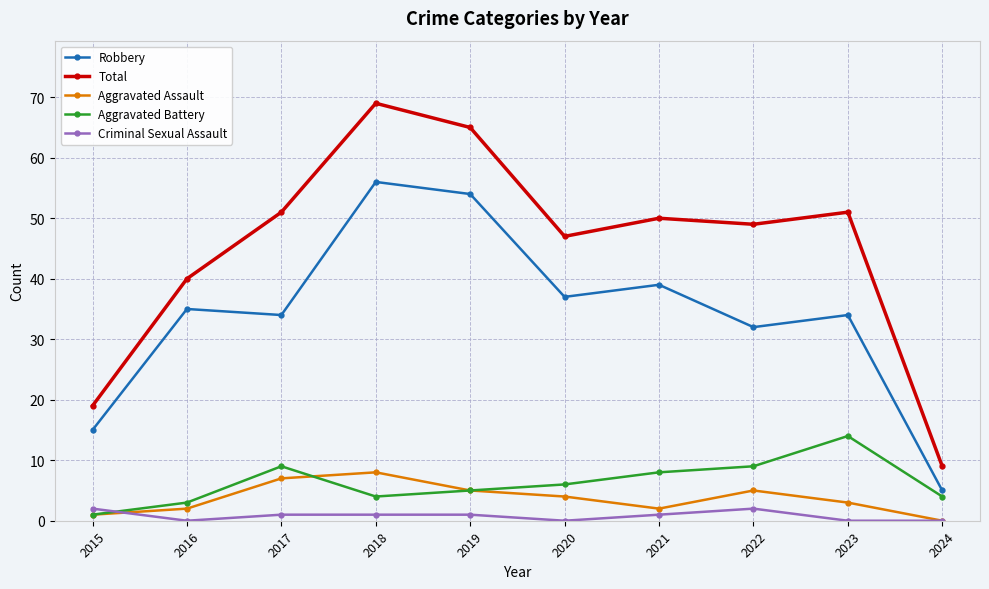

True or false: Aggravated Assault and Criminal Sexual Assault cross at least once.

True